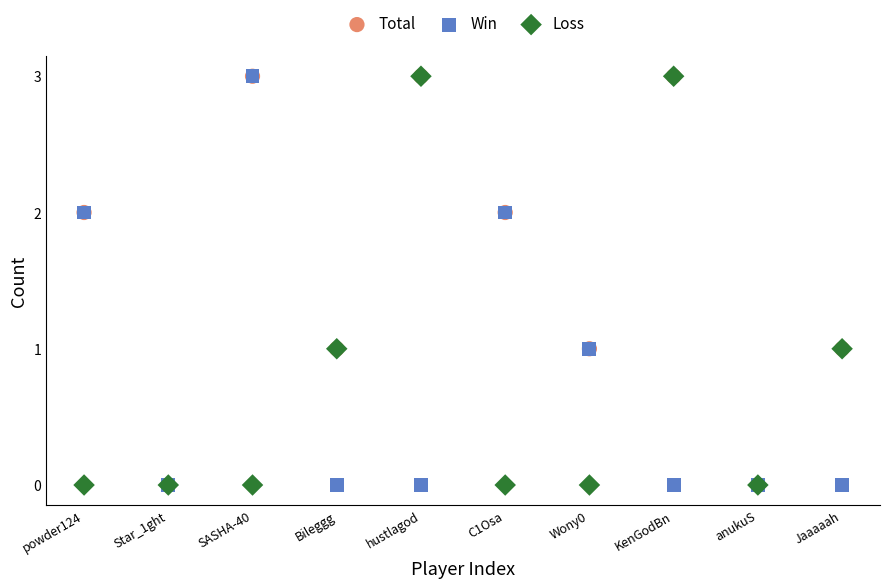

What are all the series names shown in the legend?

Total, Win, Loss